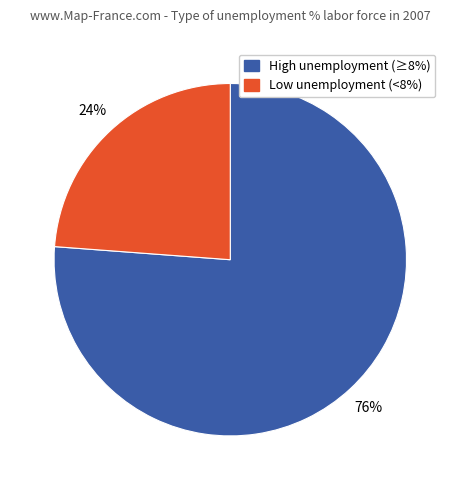

Count the number of slices in the pie.

2